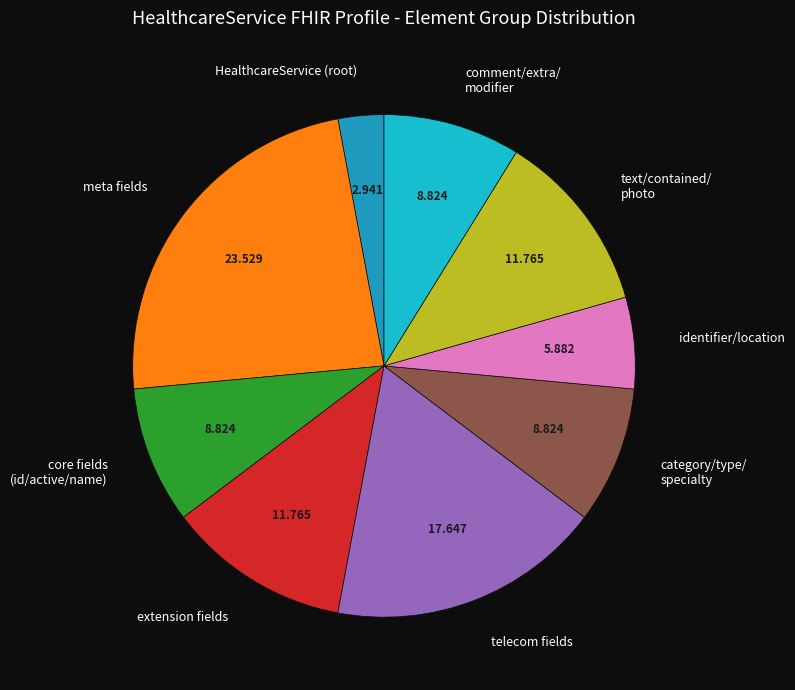

Combined, do meta fields and extension fields account for over 50%?

No